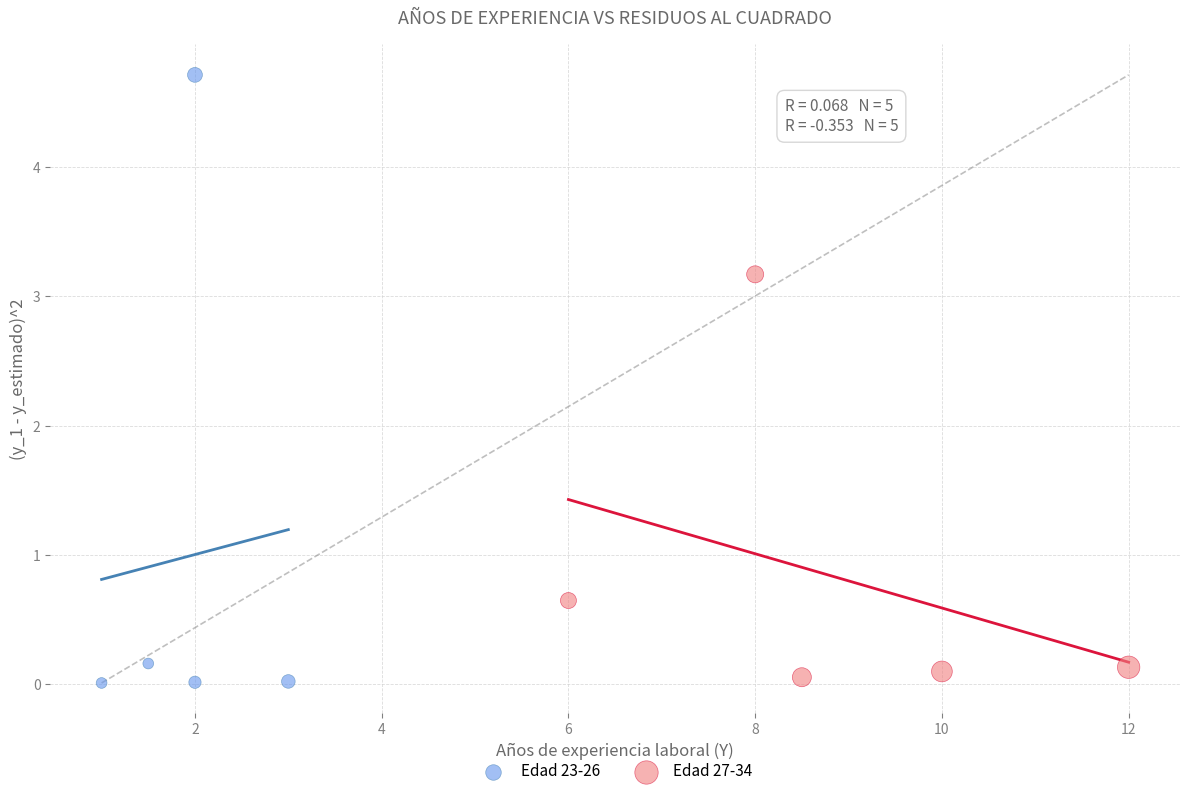

Which series reaches the maximum Y coordinate?

Edad 23-26